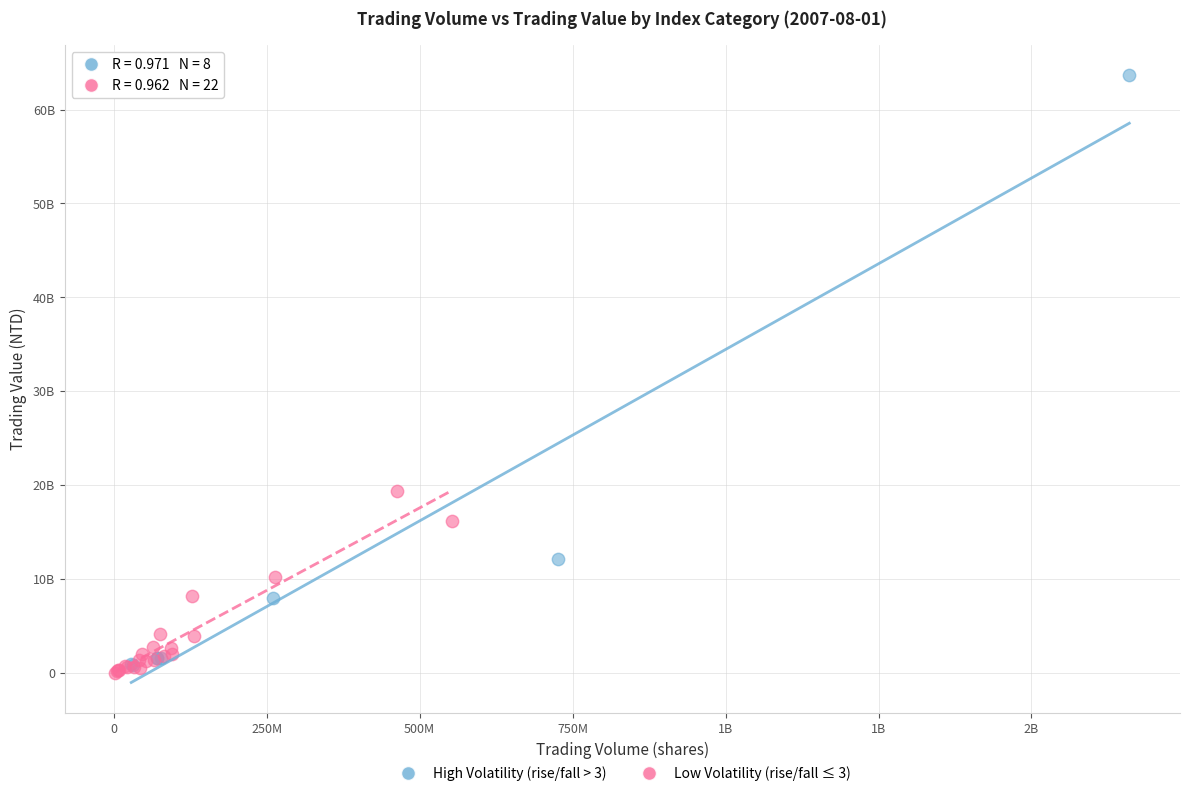

What are all the series names shown in the legend?

High Volatility (rise/fall > 3), Low Volatility (rise/fall ≤ 3)